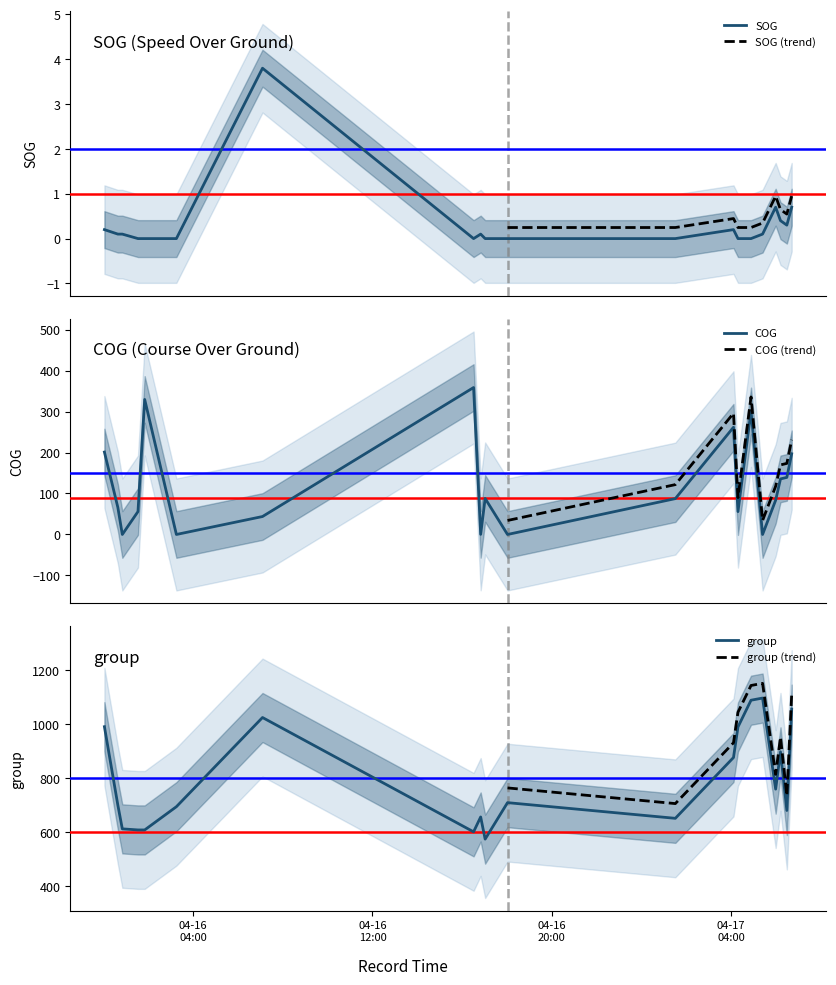

Which series has the widest spread of values?

group